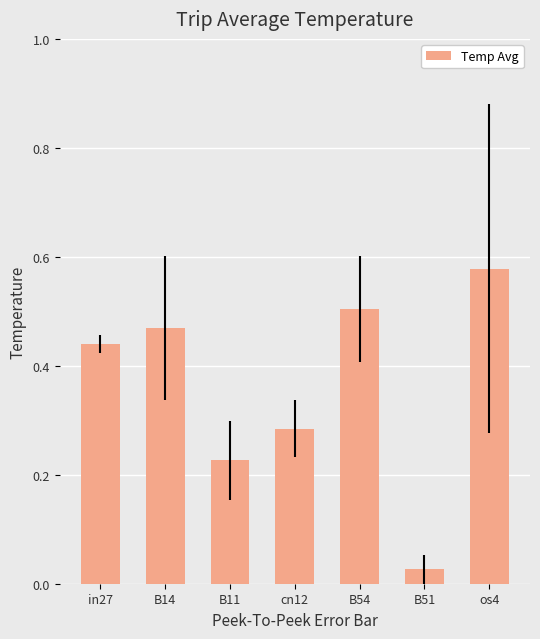

Which category has the lowest value across all series?

B51